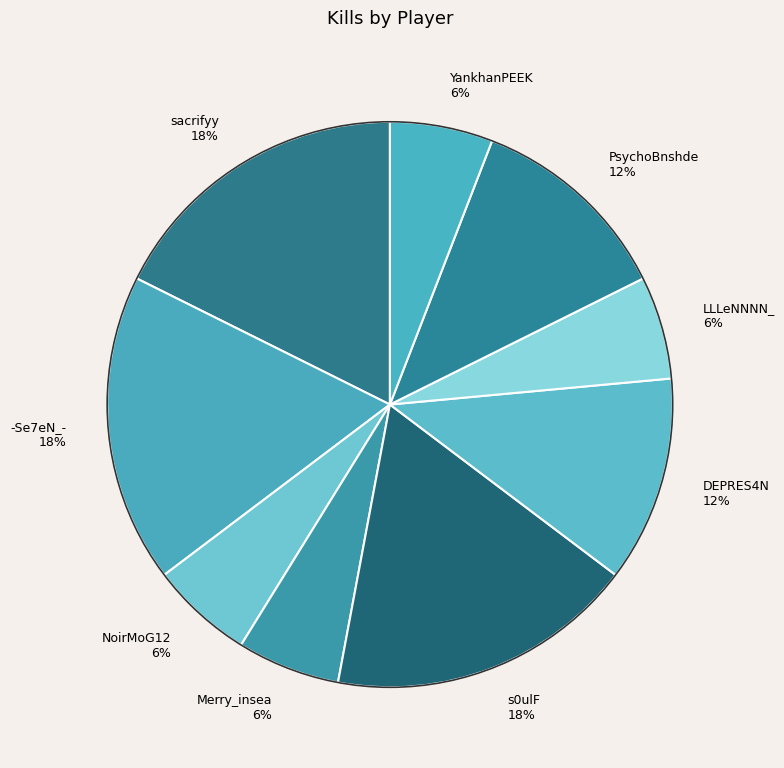

Between DEPRES4N 12% and Merry_insea 6%, which is larger?

DEPRES4N 12%